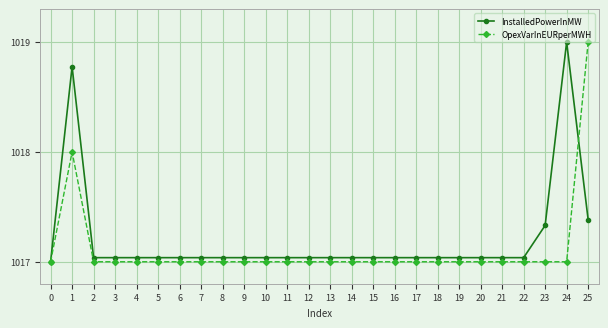

What is the difference between the highest and lowest values at 23?

0.3